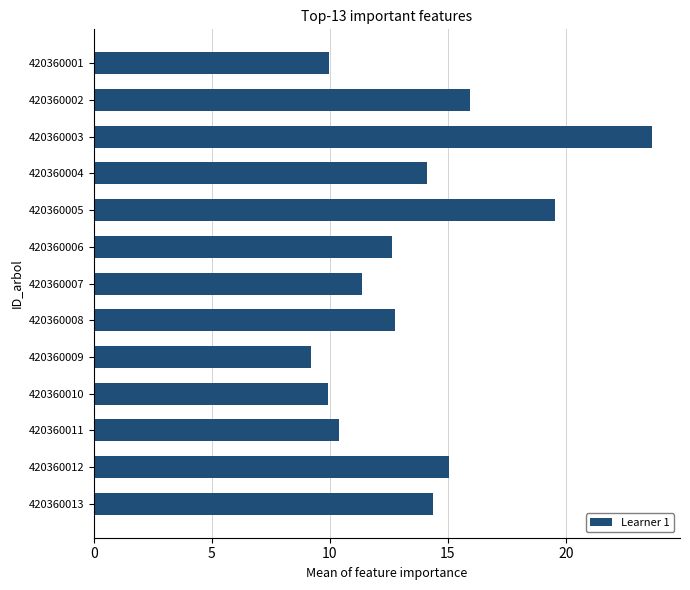

Which has a higher value, 420360003 or 420360011?

420360003